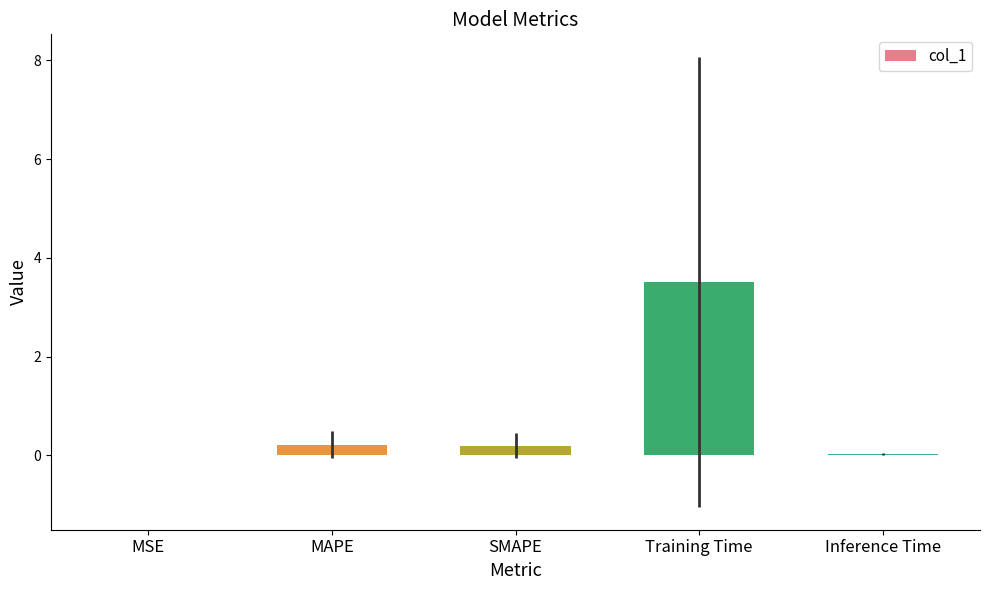

Is it true that the value at Inference Time is 0.0?

True